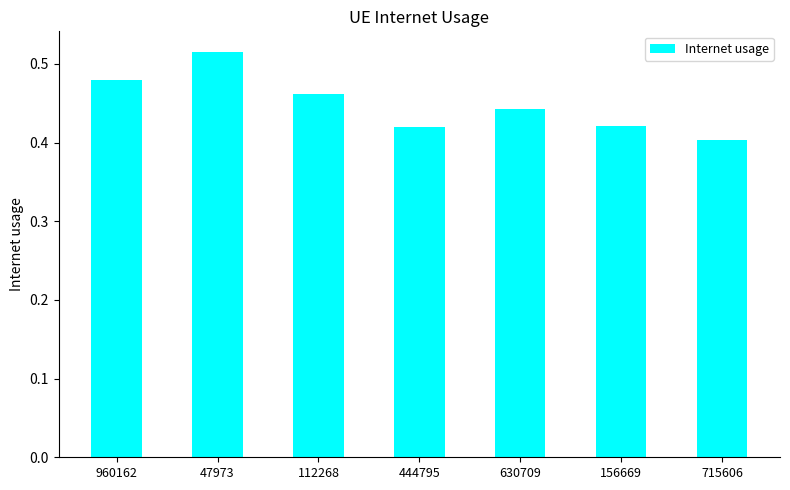

What is the difference between the second highest and minimum values?

0.1